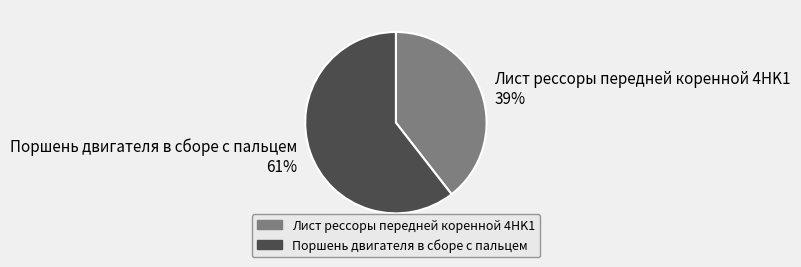

To the nearest percent, what is the average slice percentage?

50%